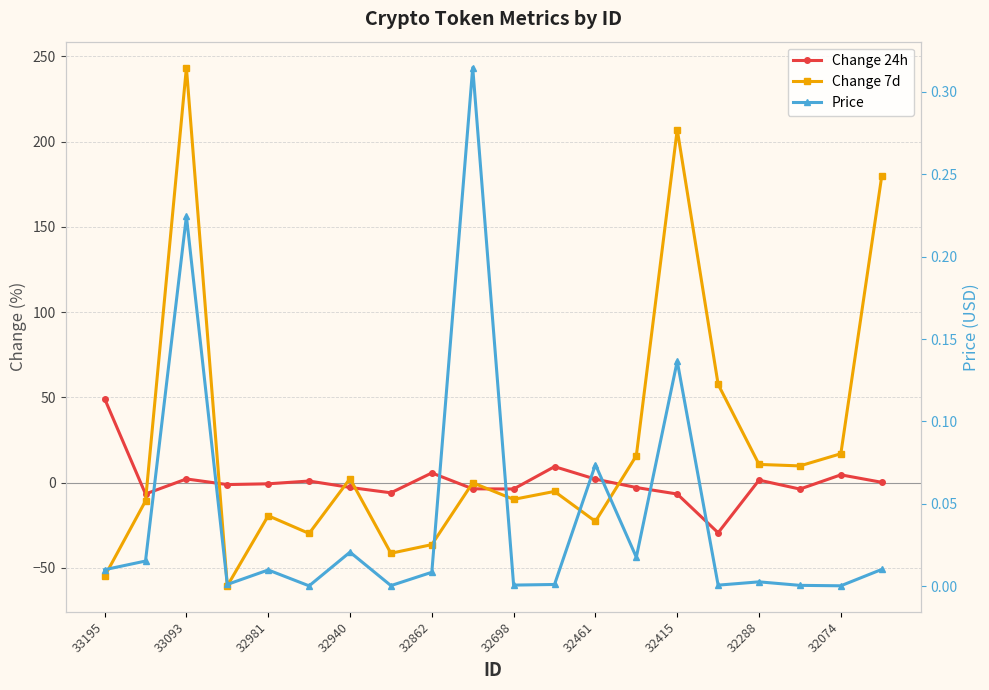

What is the difference between the second highest and minimum values in the Change 24h series?

38.8